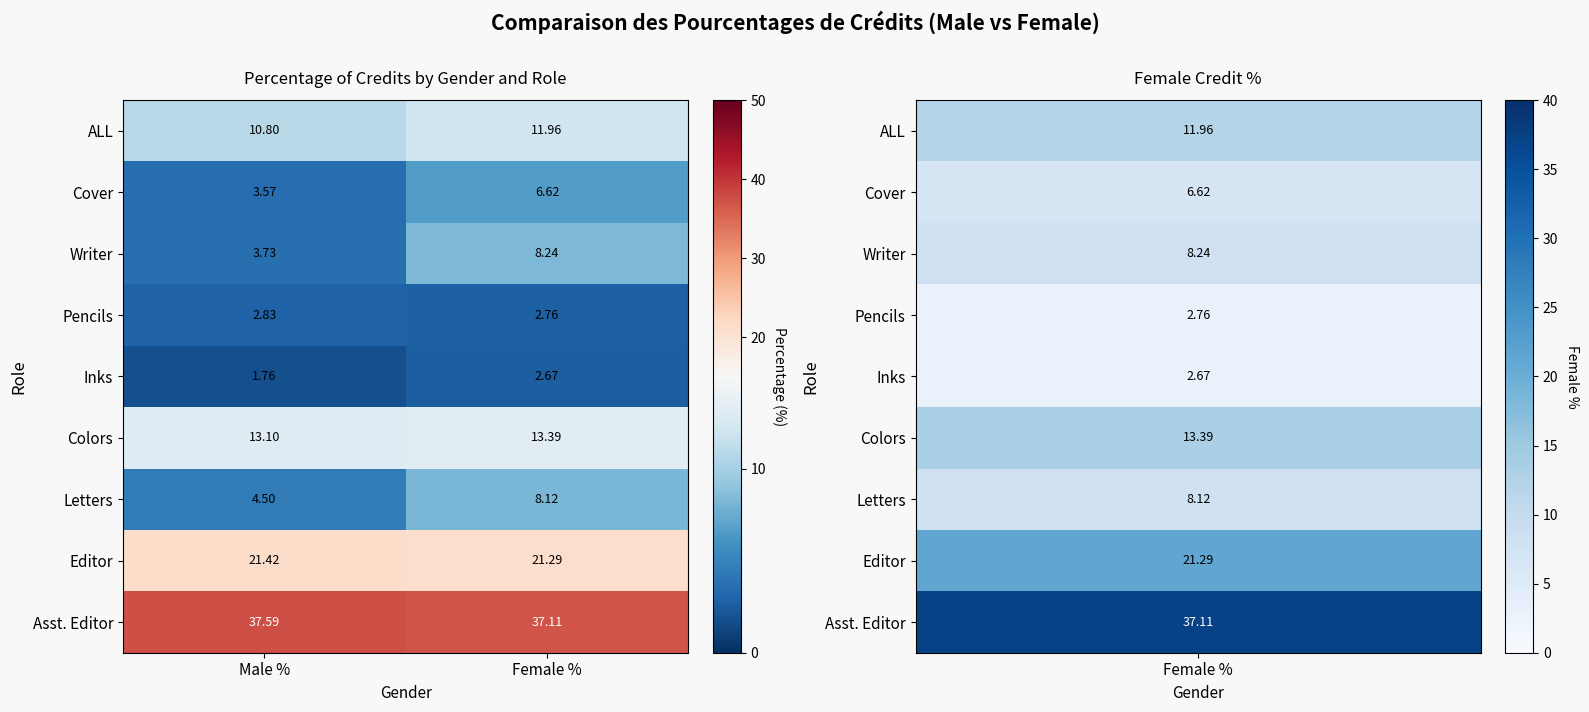

Which series changed the most between Male % and Female %?

Writer